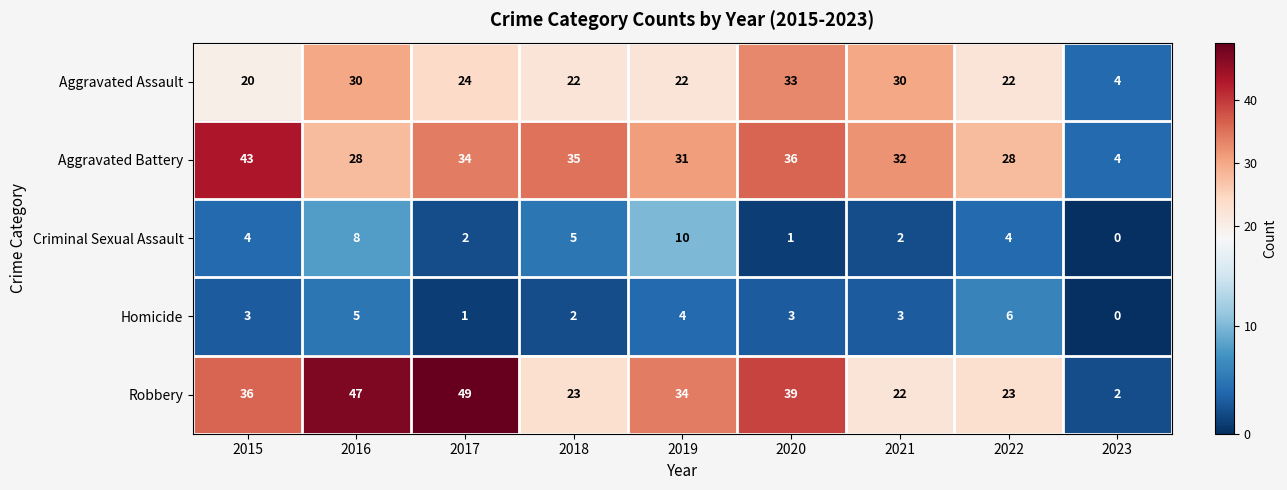

At how many categories does at least one series exceed 5?

8